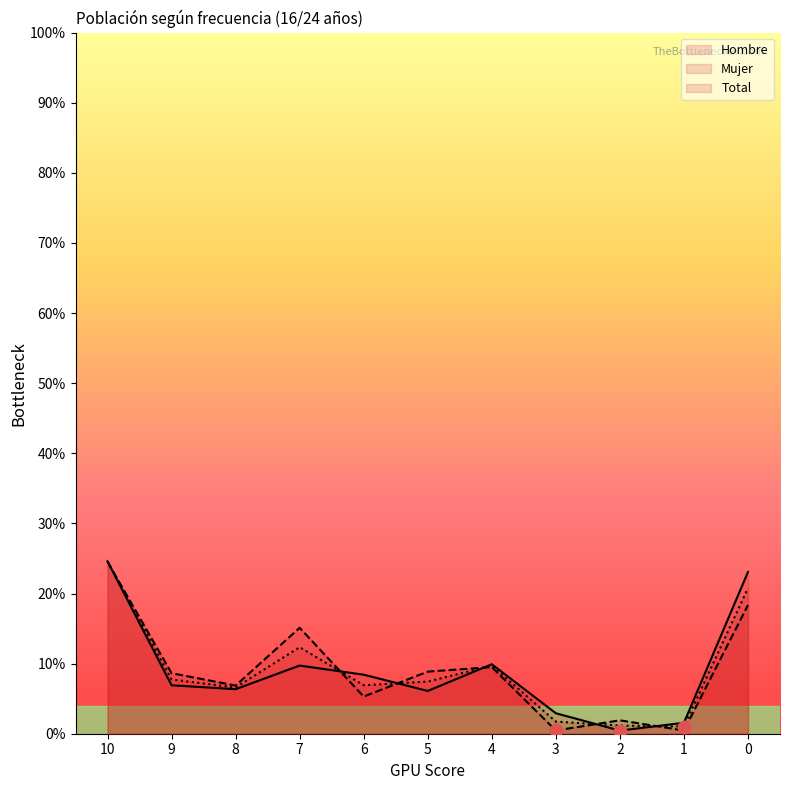

Is the value of Total at 3 greater than the value of Mujer at 2?

No